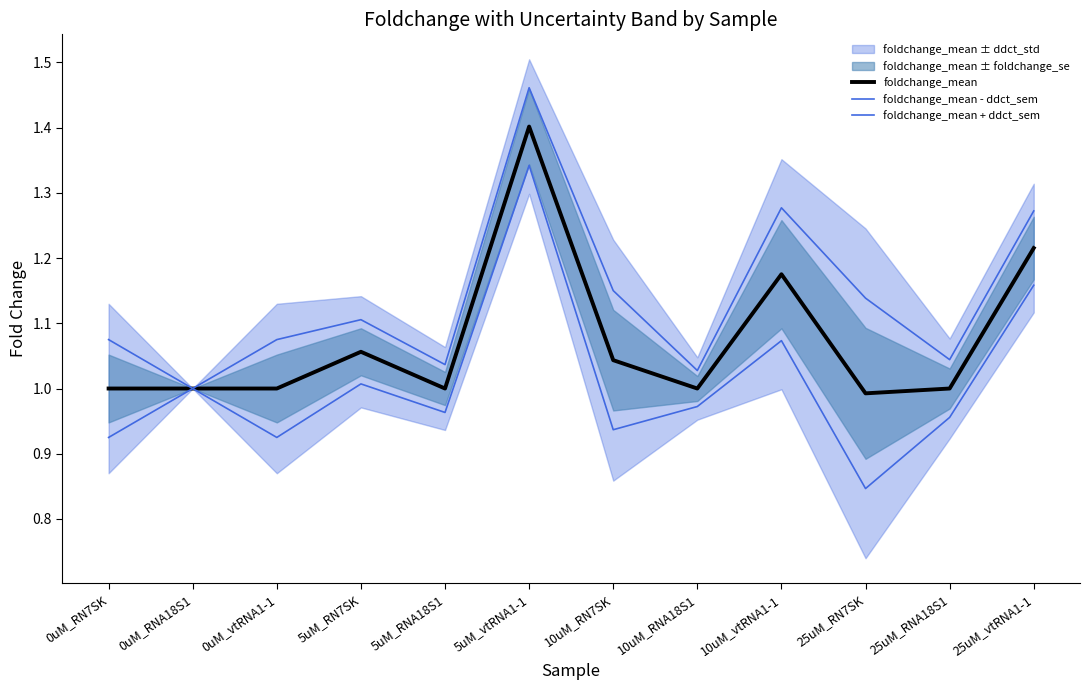

How many lines are shown in the chart?

3